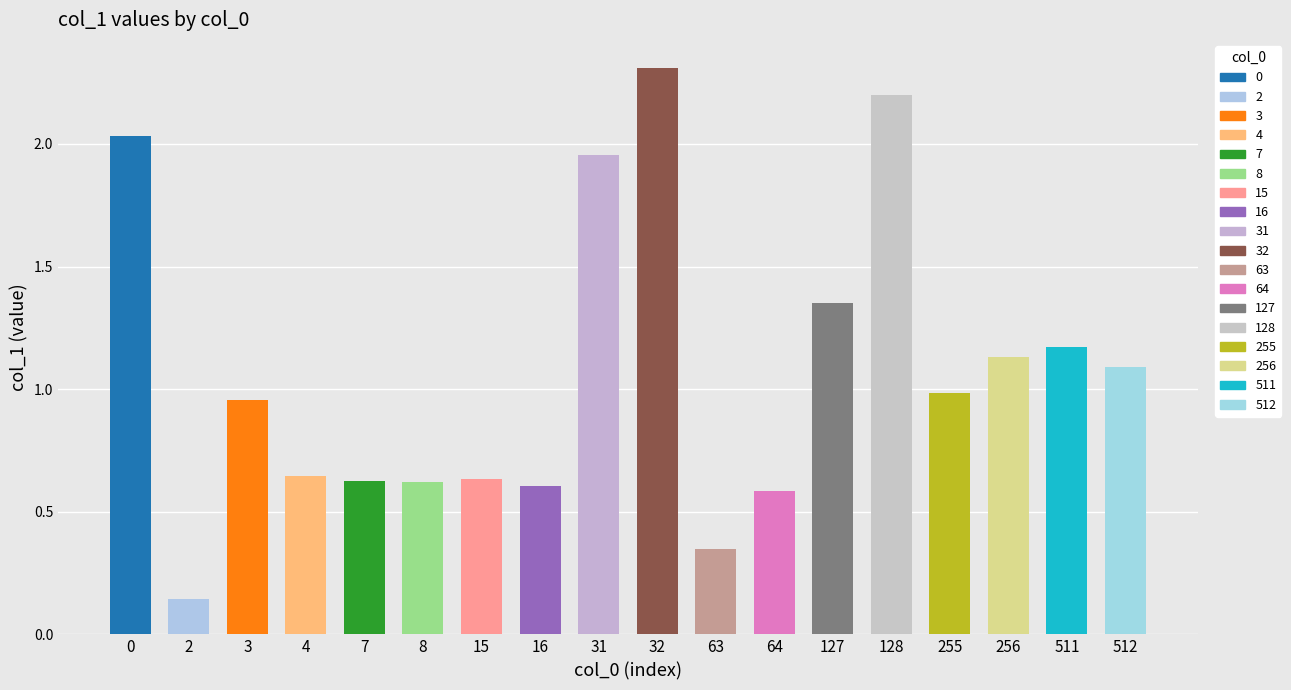

Which label corresponds to the largest value in the chart?

32